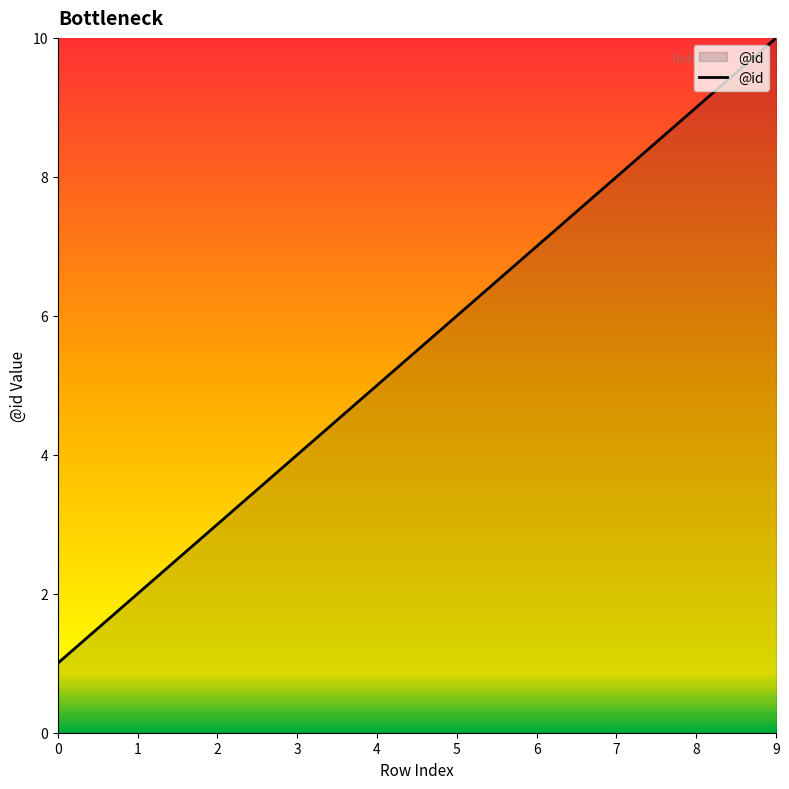

What is the change in value from 2 to 3?

+1